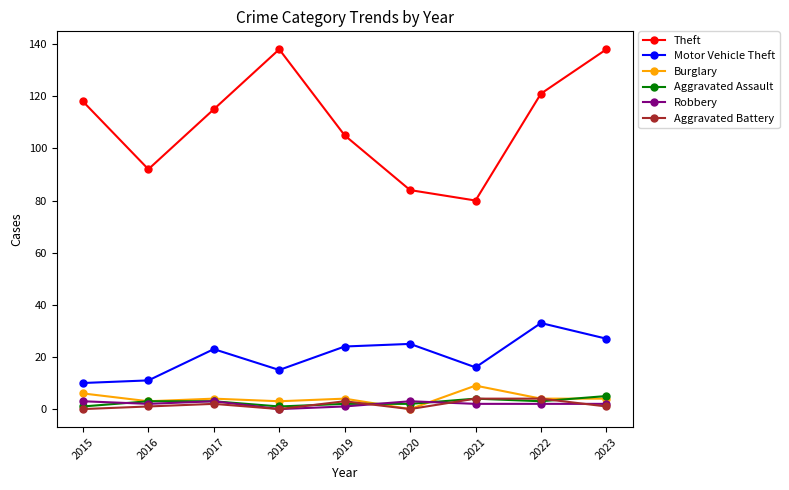

At which category does Theft reach its first local peak?

2018